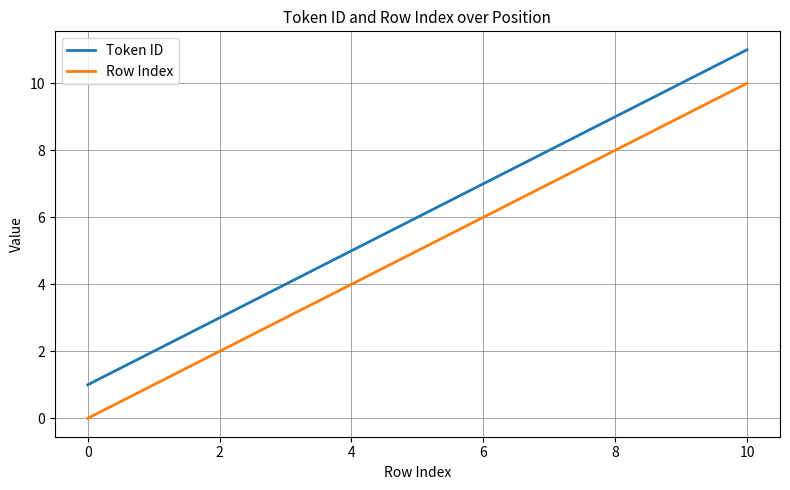

List the series in order of their peak value, highest first.

Token ID, Row Index